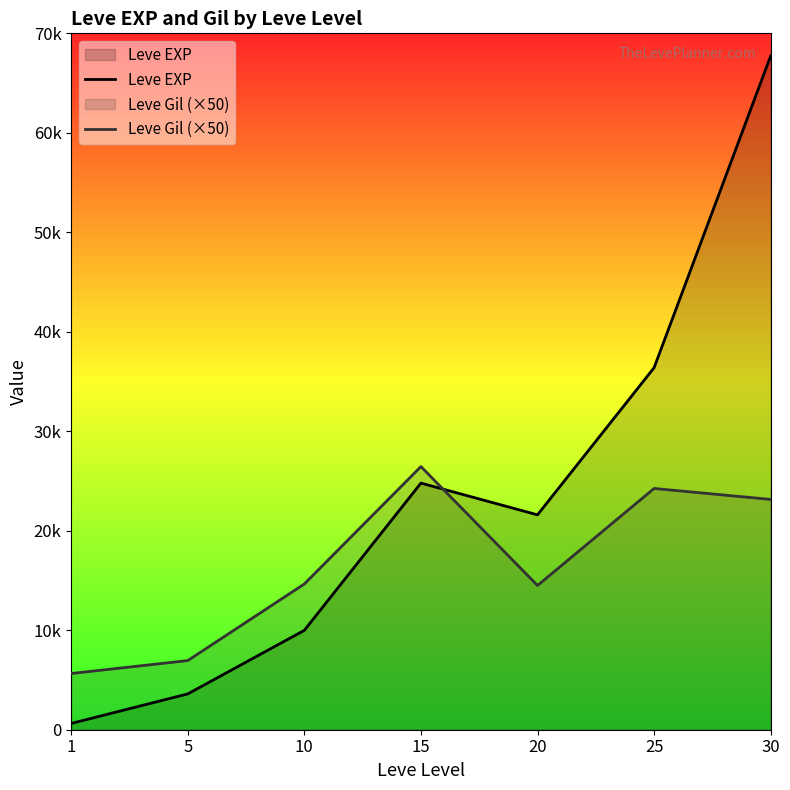

What is the sum of the Leve EXP values at 30 and 5?

71330